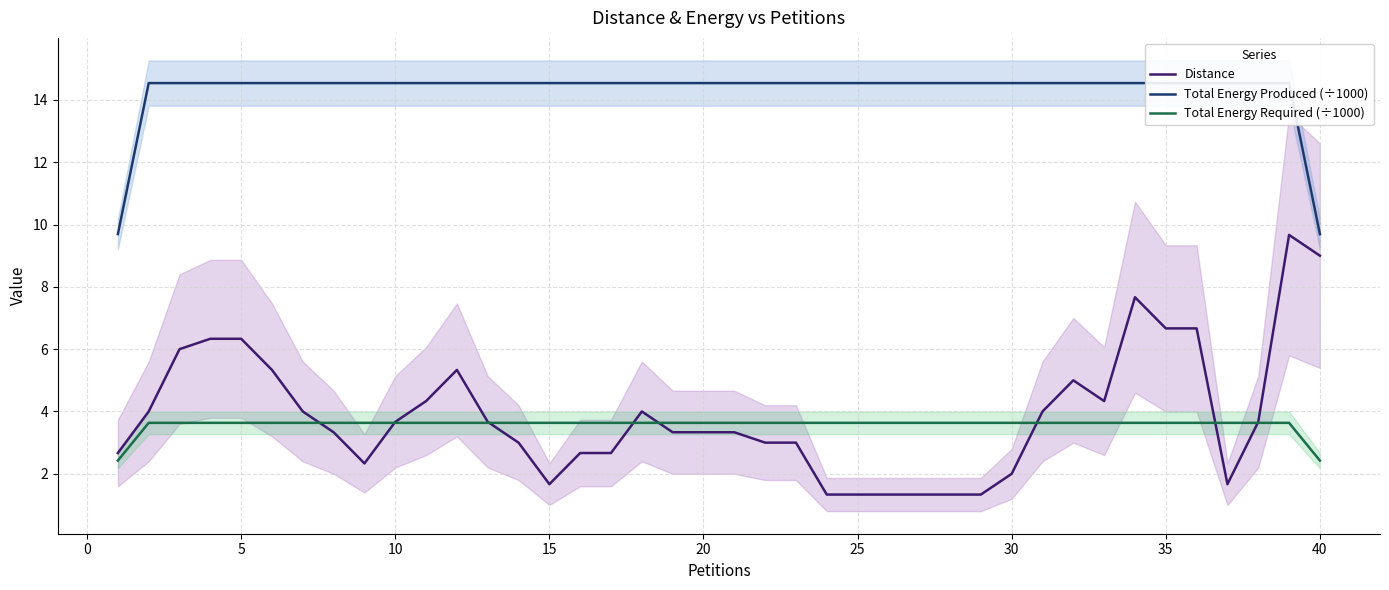

True or false: Distance and Total Energy Required (÷1000) cross at least once.

True